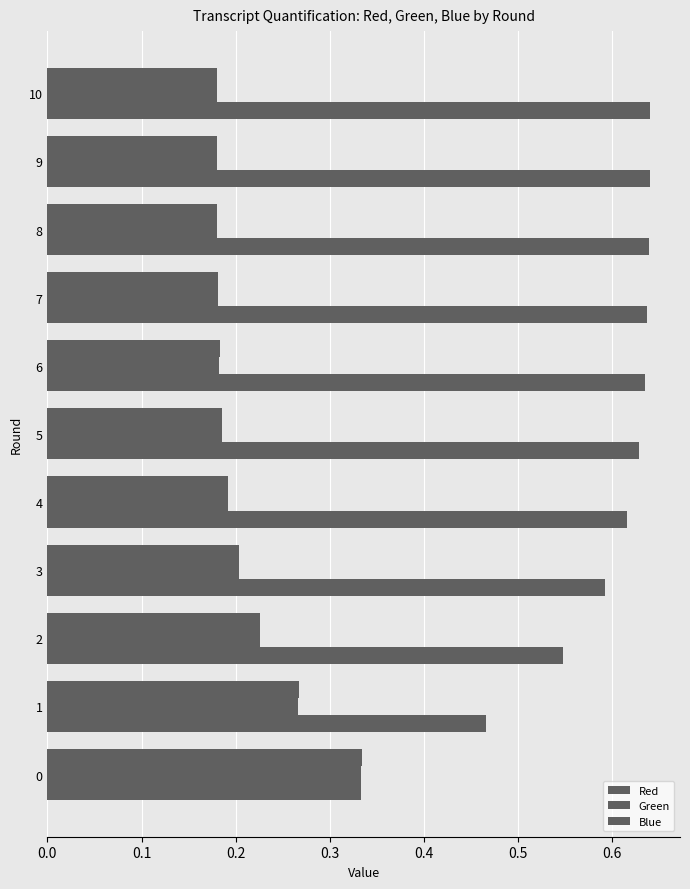

How many series are shown in this chart?

3